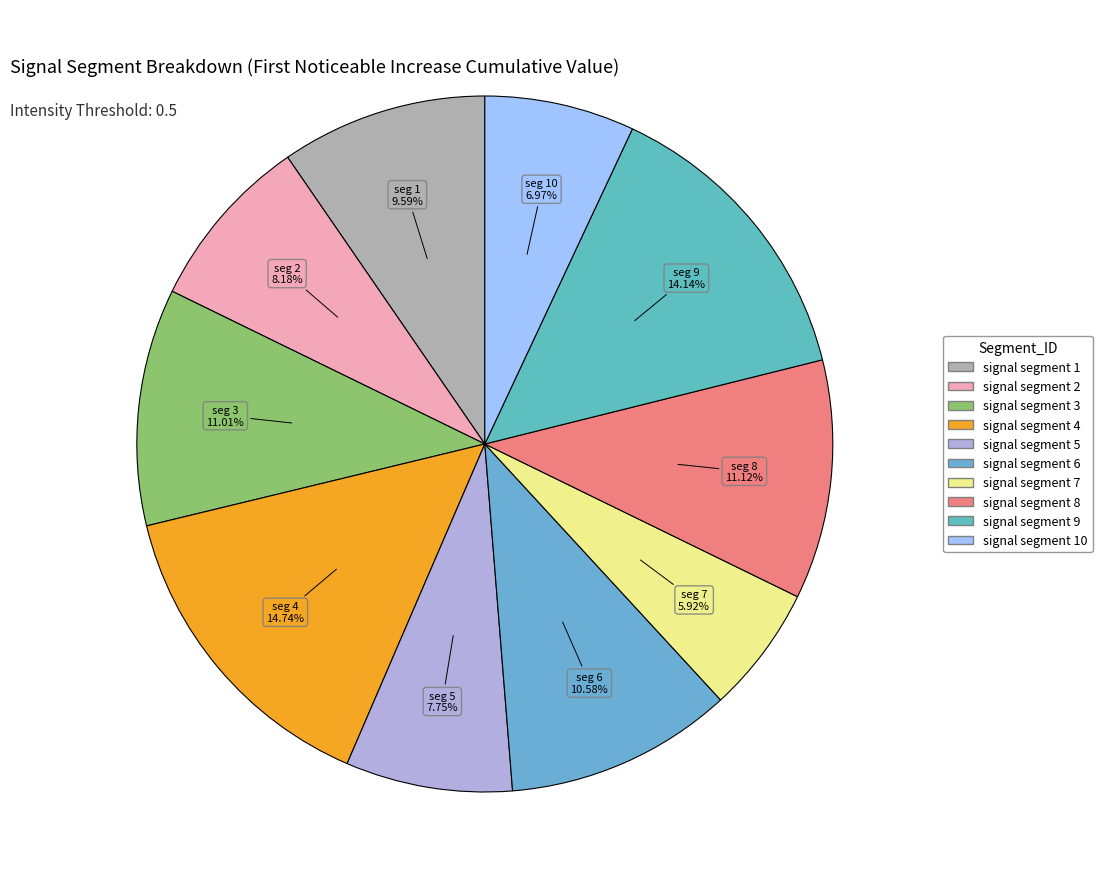

How many segments does this pie chart have?

10